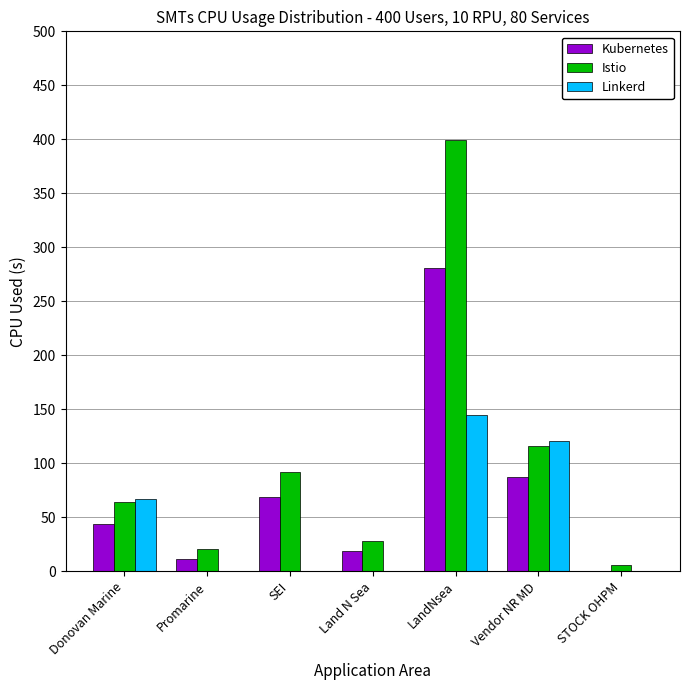

What is the highest value of the Kubernetes series?

281.1